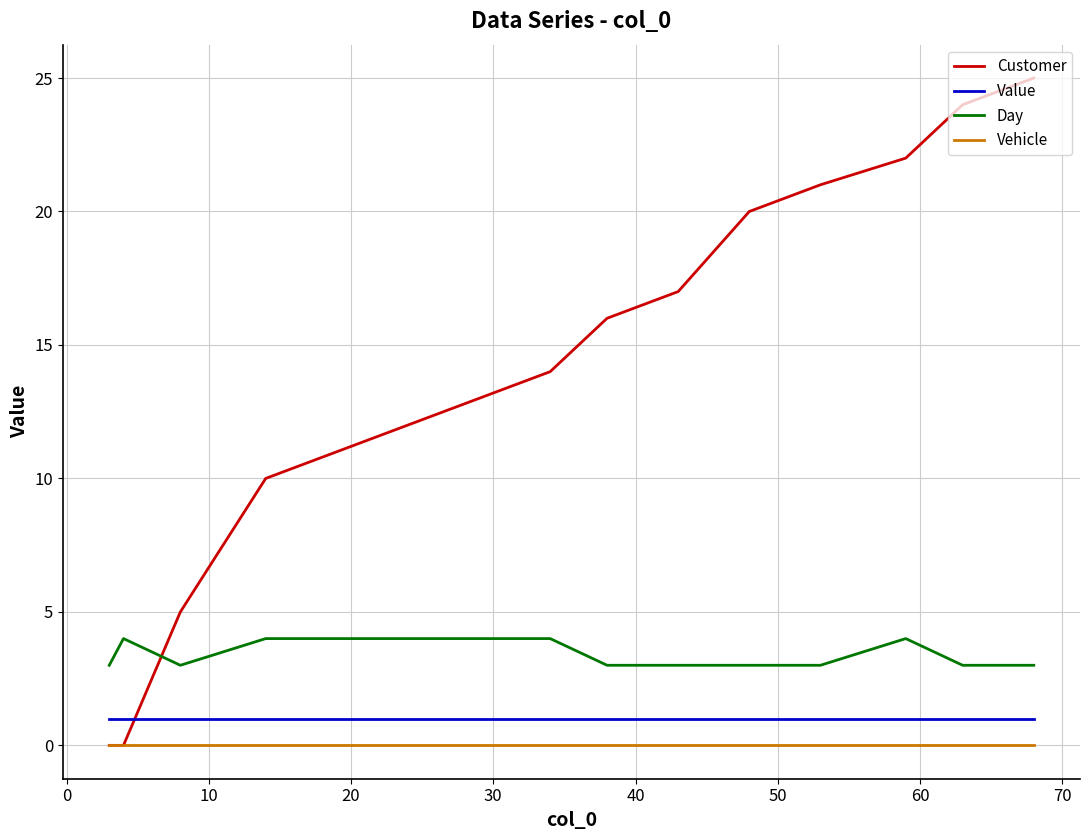

True or false: Day and Vehicle cross at least once.

False